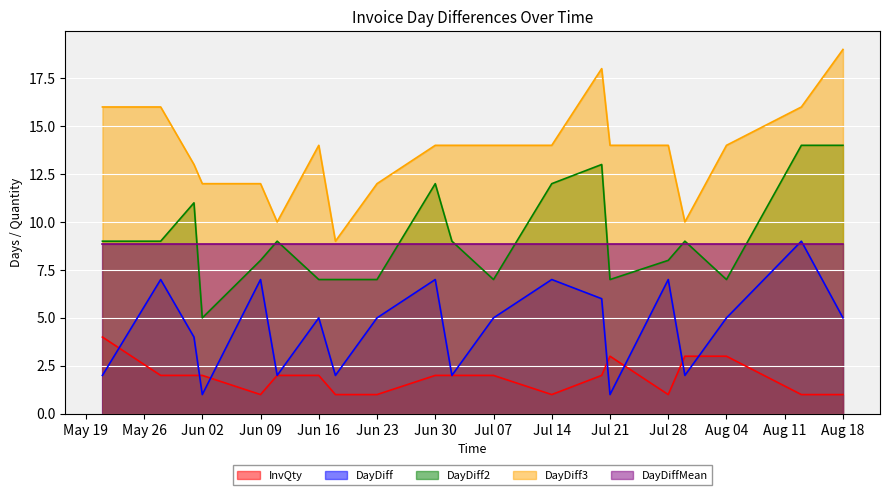

True or false: DayDiff and InvQty intersect in this chart.

True